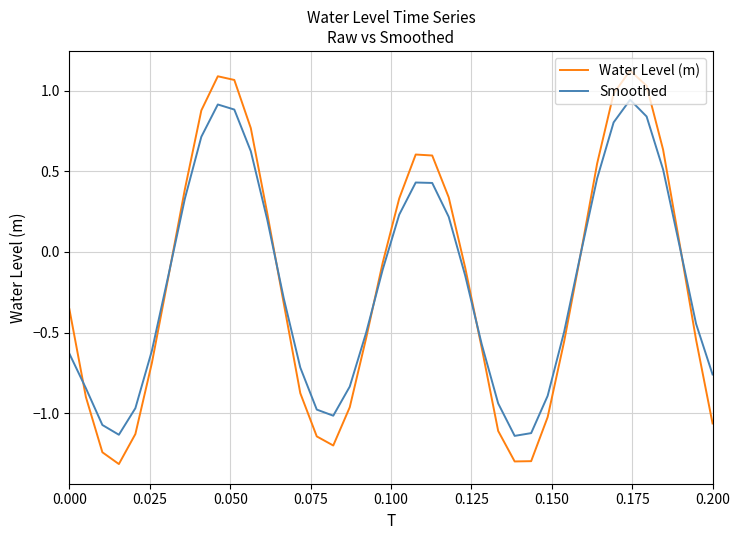

How many intersections are there between Smoothed and Water Level (m)?

7